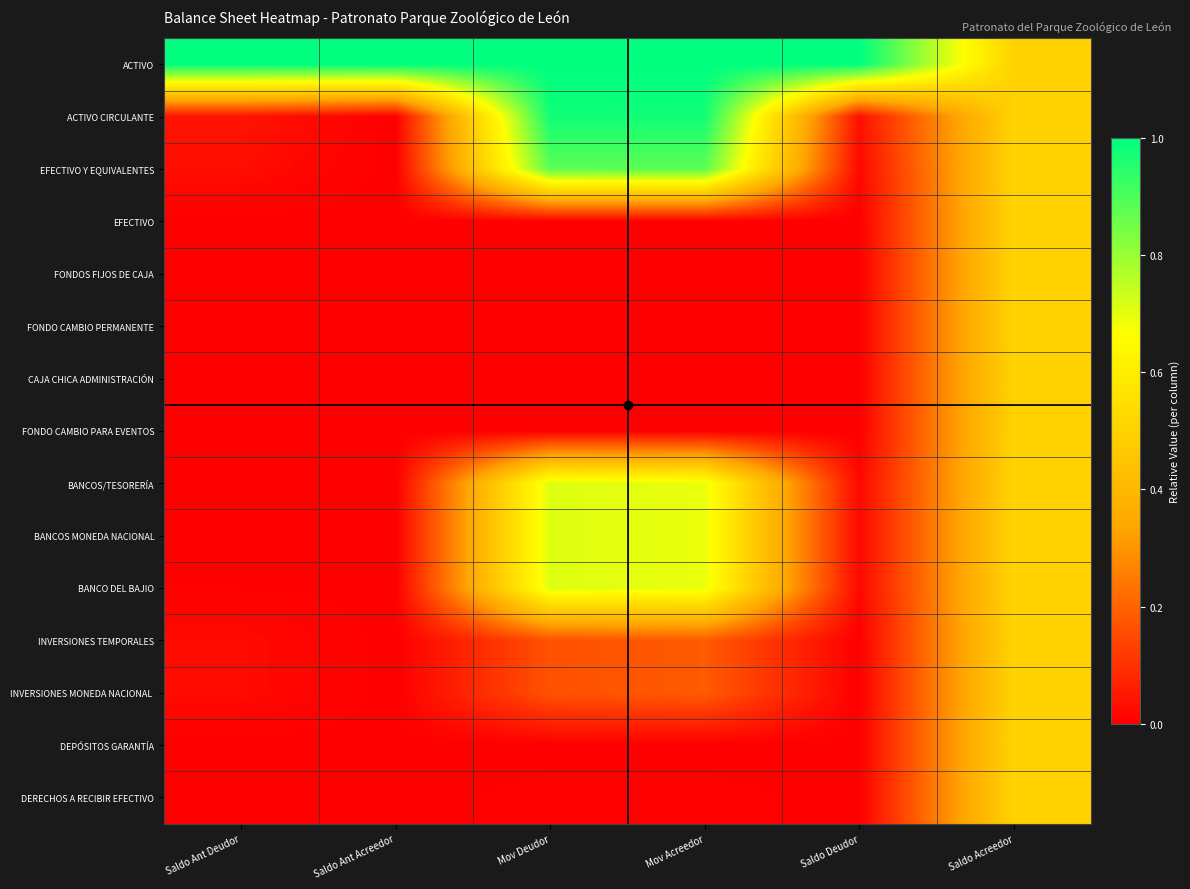

At how many categories does at least one series exceed 0?

6